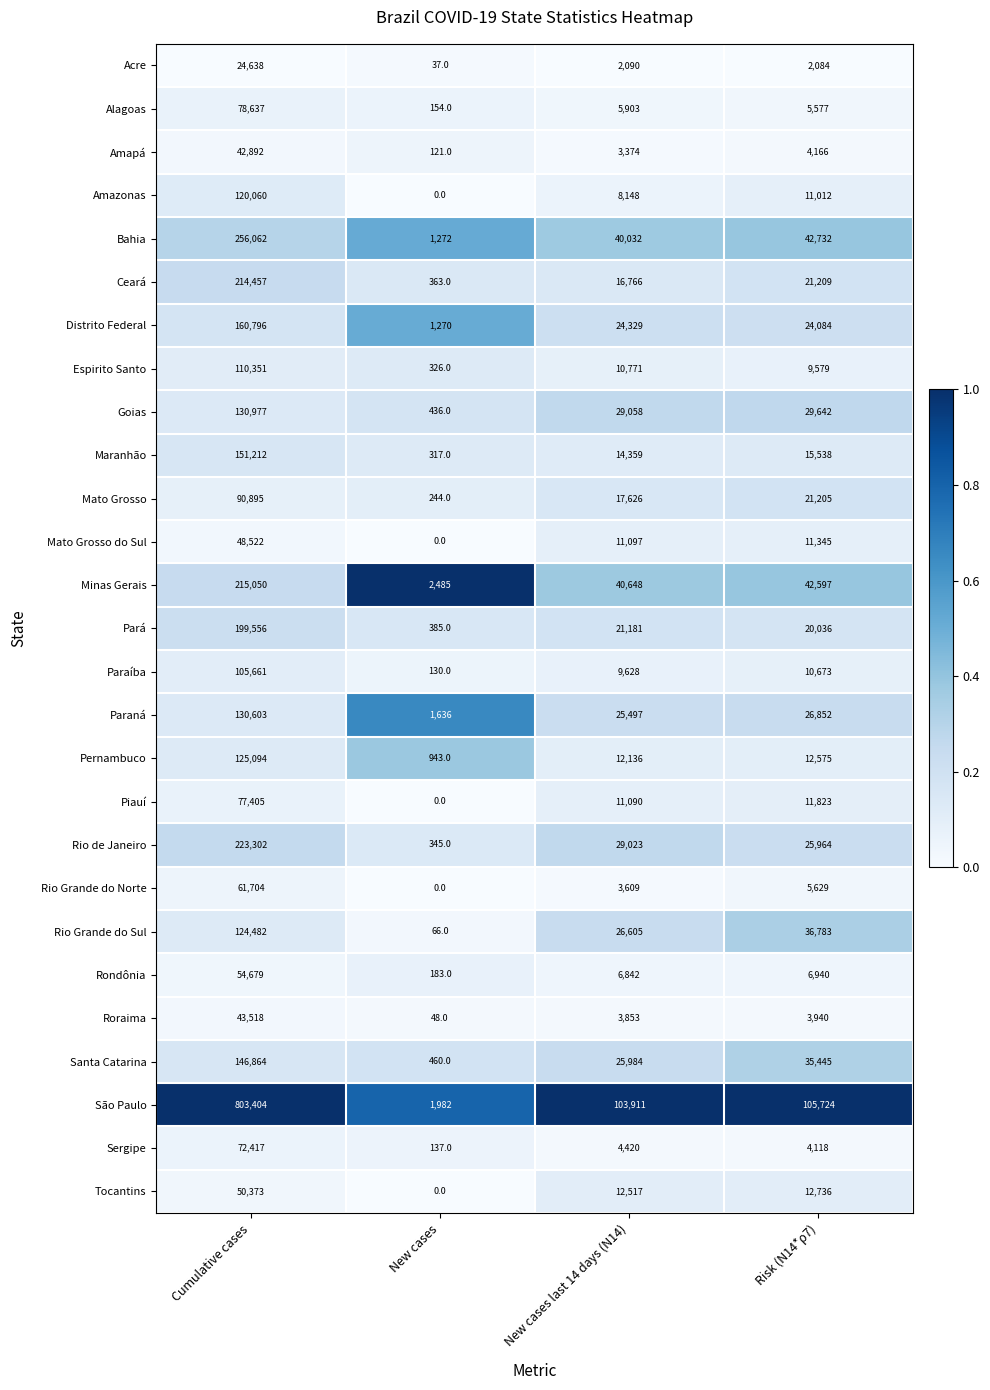

What is the average value of the Sergipe series?

20273